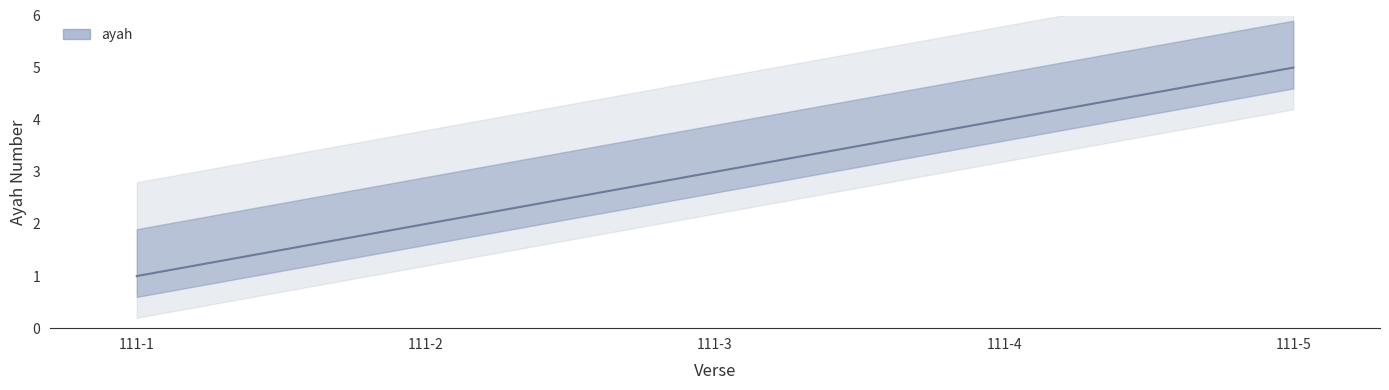

What is the difference between the second highest and second lowest values?

2